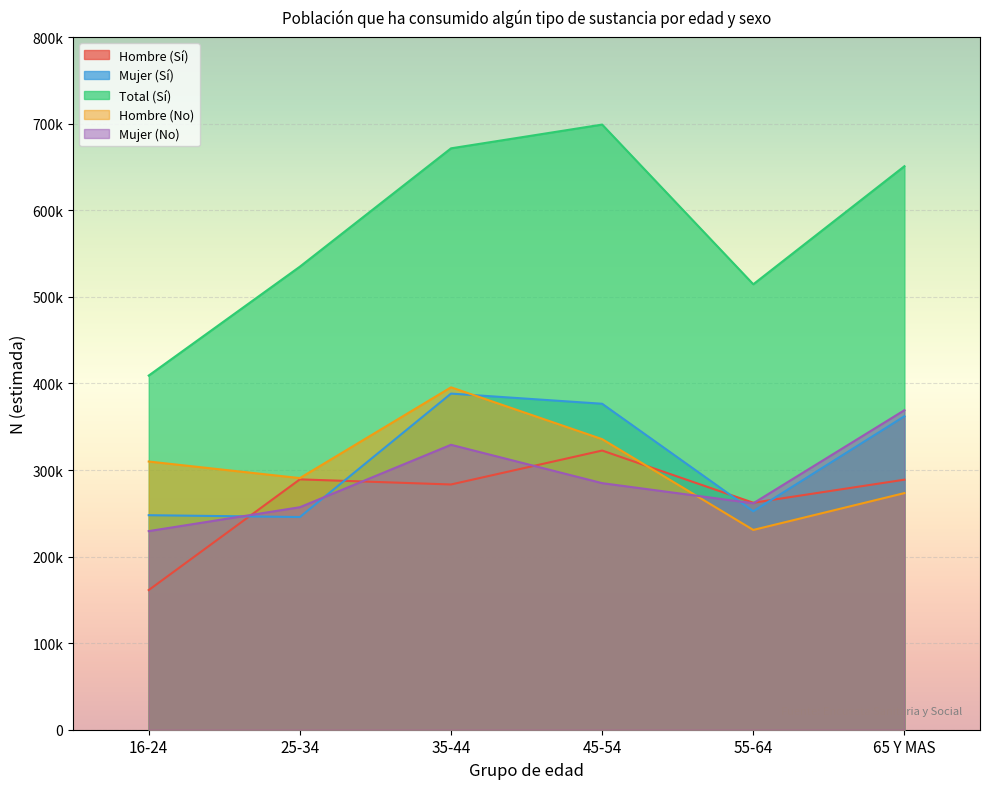

What is the difference between the maximum and second lowest values in the Mujer (No) series?

112062